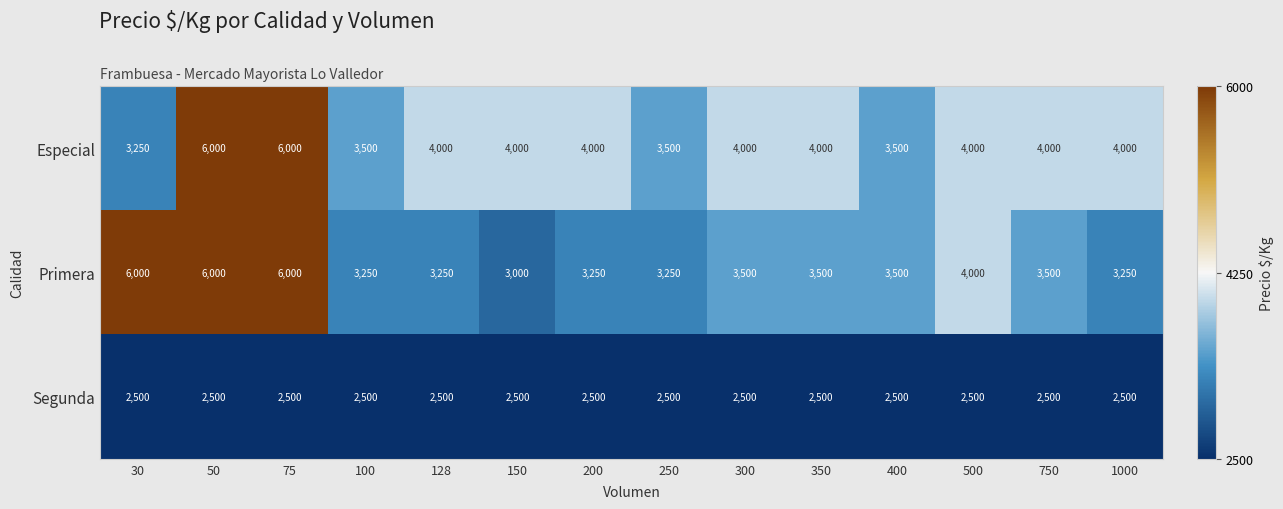

What is the approximate value of Especial at 250?

3500